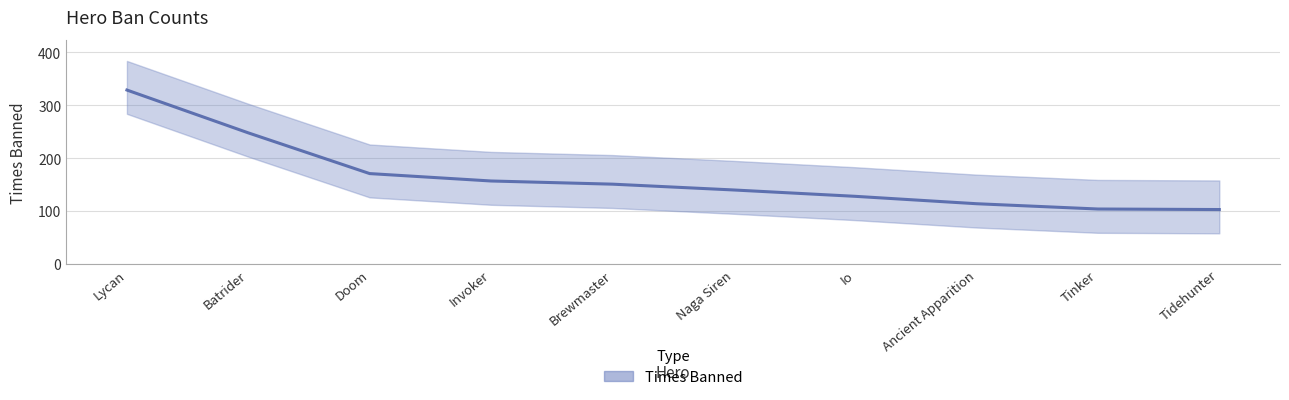

Reading left to right, list all the values displayed in this chart.

Lycan=329	Batrider=248	Doom=171	Invoker=157	Brewmaster=151	Naga Siren=140	Io=128	Ancient Apparition=114	Tinker=104	Tidehunter=103